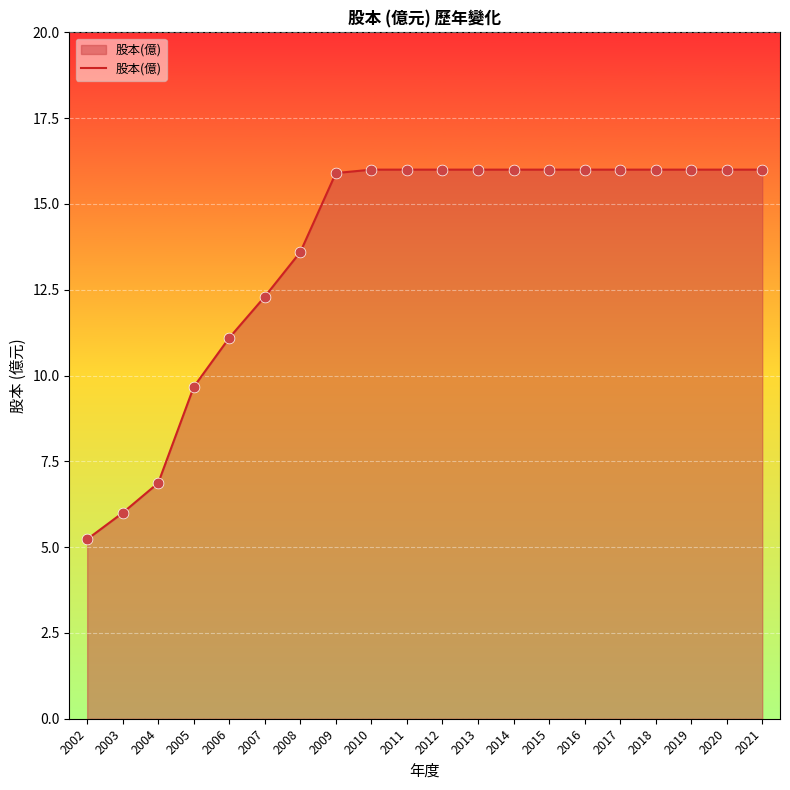

Which has a higher value, 2019 or 2005?

2019